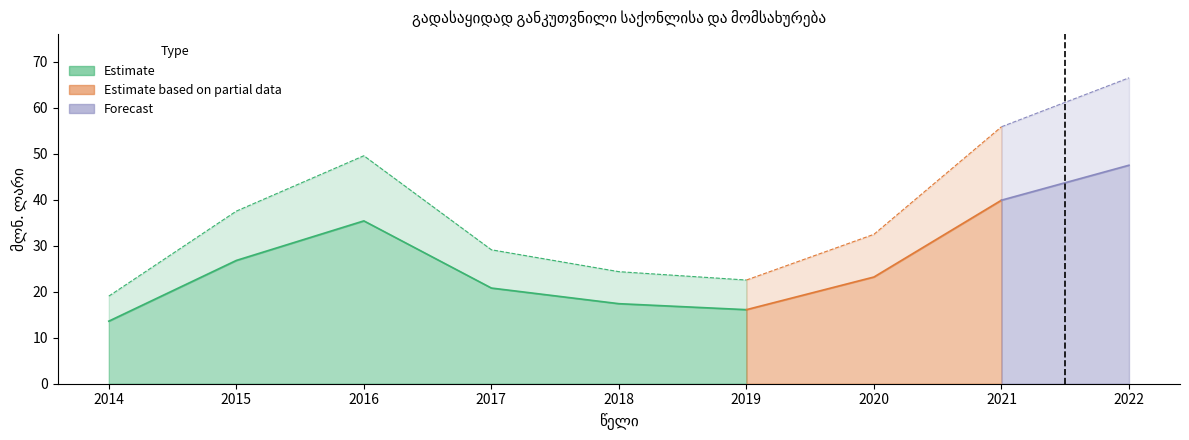

List the labels in order of value, smallest first.

2014, 2019, 2018, 2017, 2020, 2015, 2016, 2021, 2022